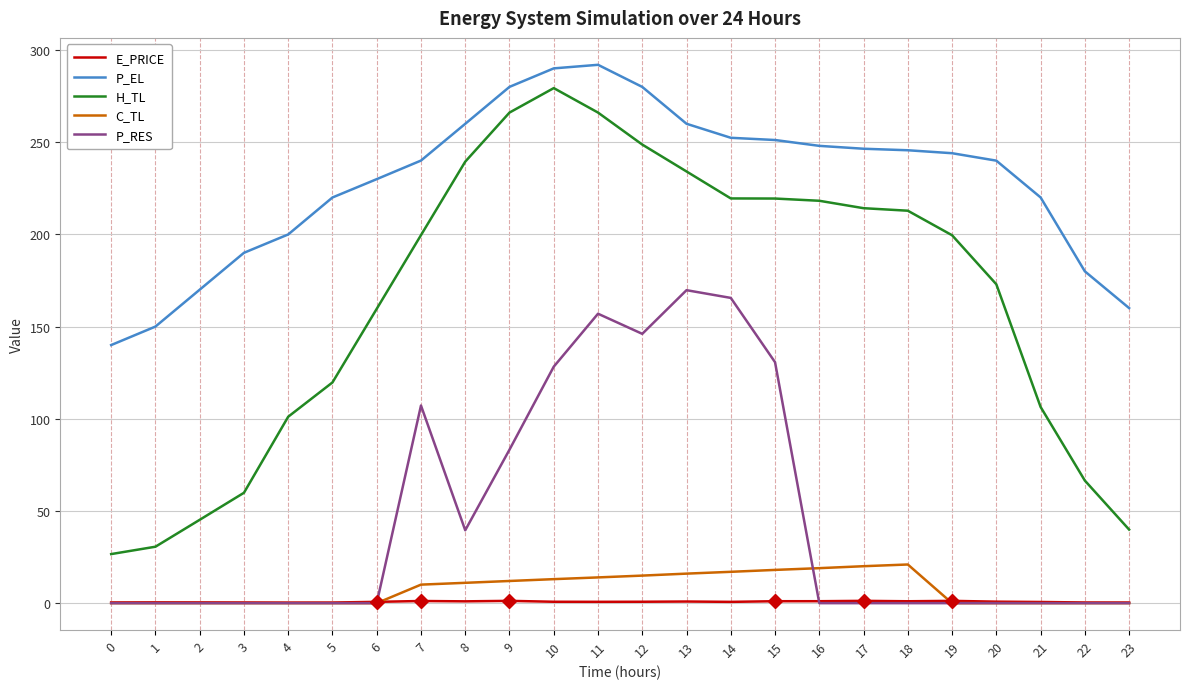

The C_TL series shows 12.5 at 22. True or false?

False